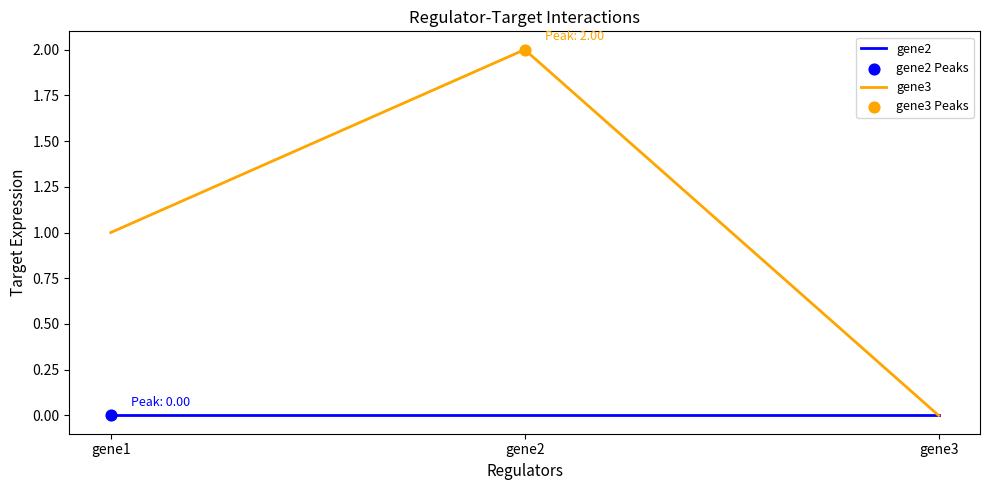

Which series has the largest total across all categories?

gene3